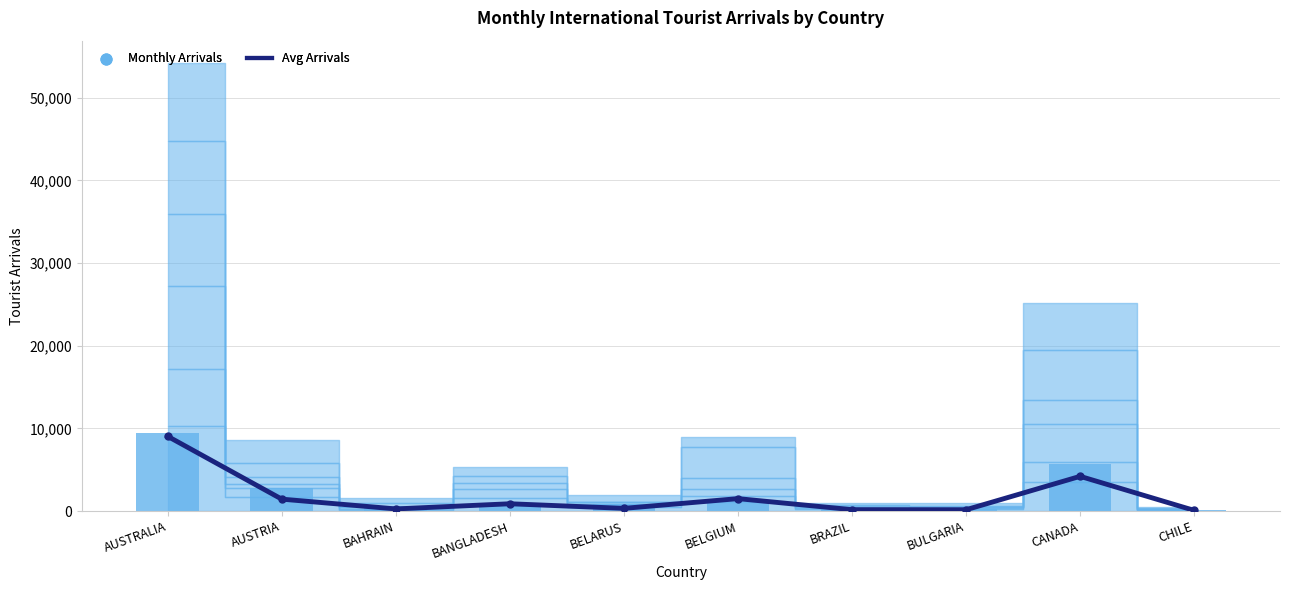

Which series reaches the minimum Y coordinate?

Avg Arrivals